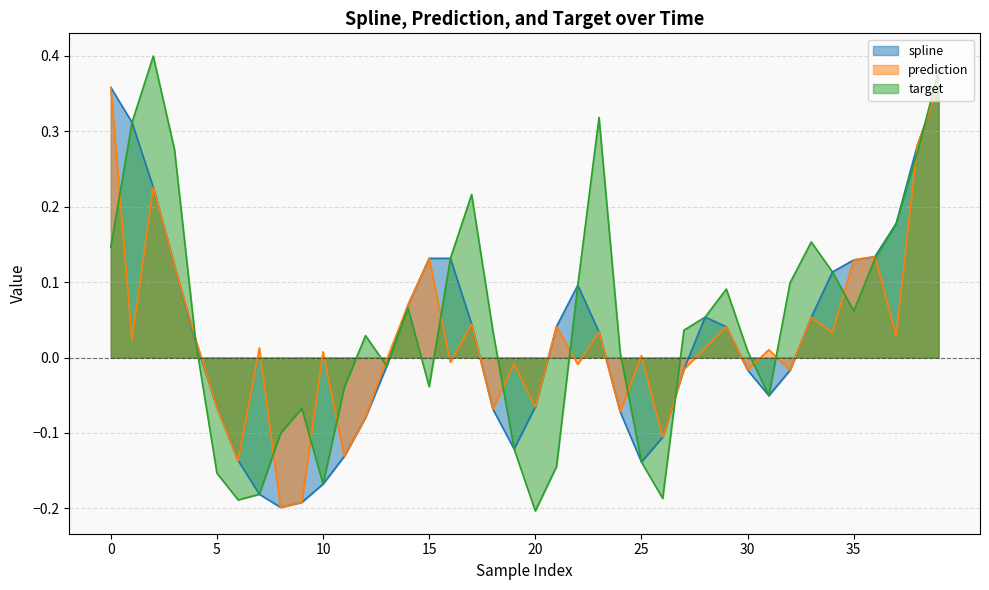

What is the total value across all series at 36?

0.4